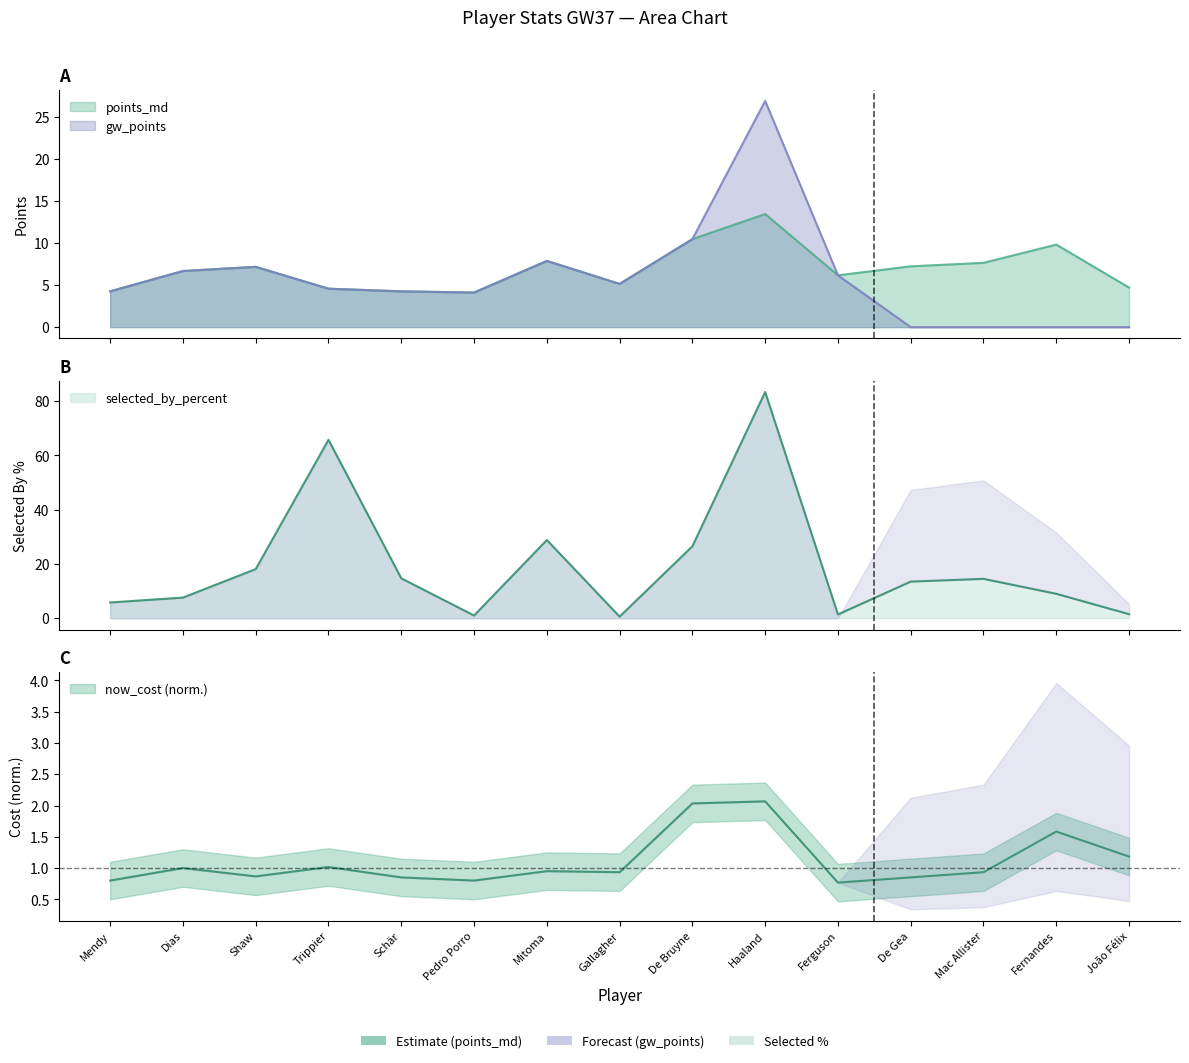

What is the difference between the maximum and second lowest values in the points_md series?

9.2